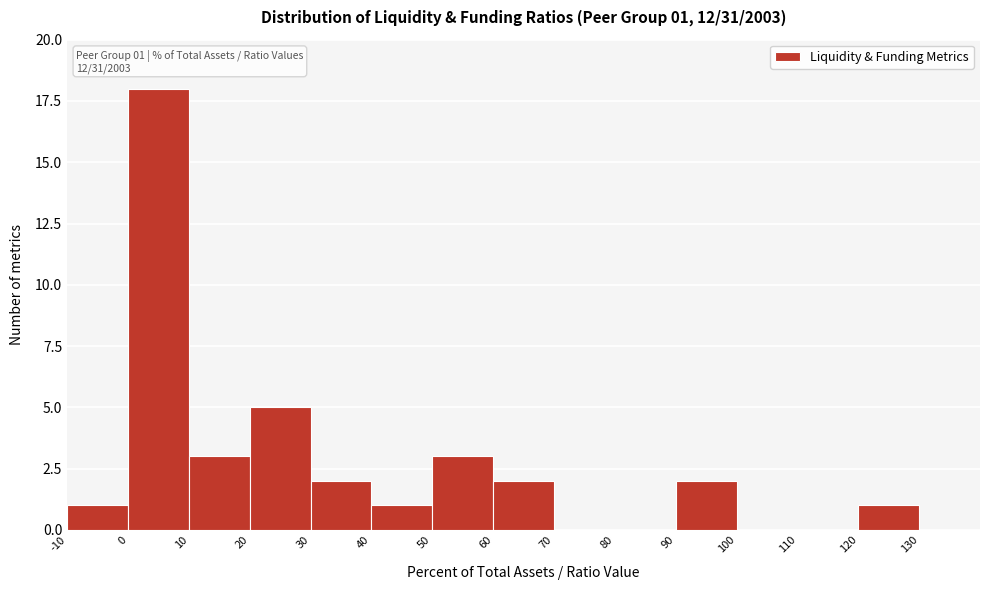

Which range on the x-axis has the tallest bar?

0 to 10